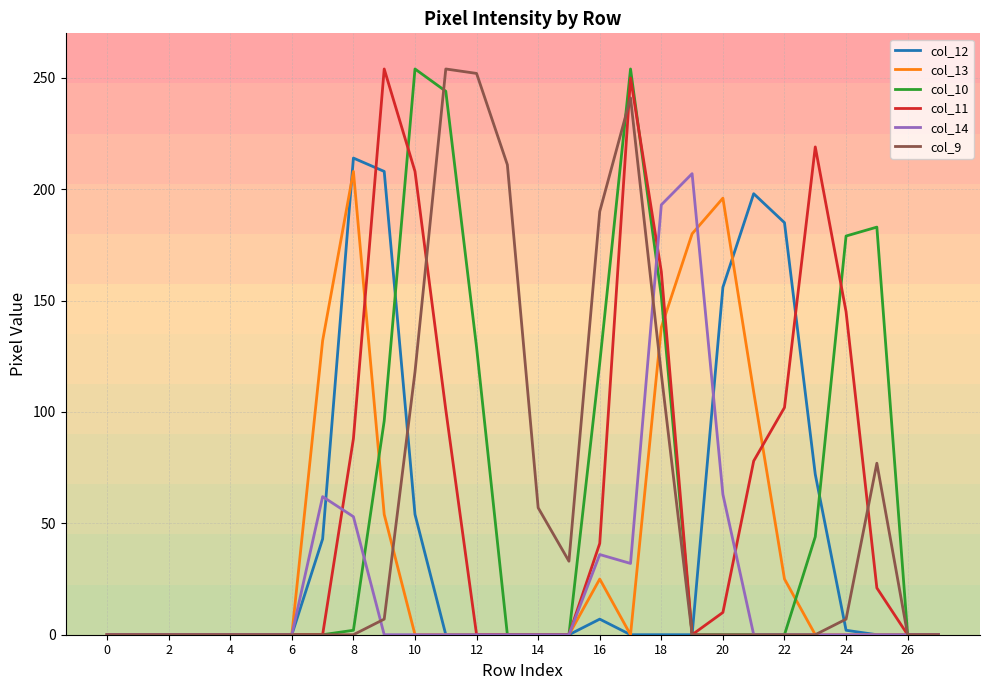

What are all the series names shown in the legend?

col_12, col_13, col_10, col_11, col_14, col_9